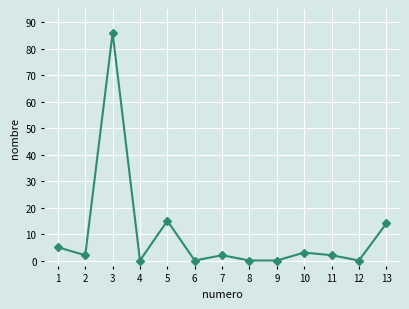

What is the change in value from 1 to 9?

-5